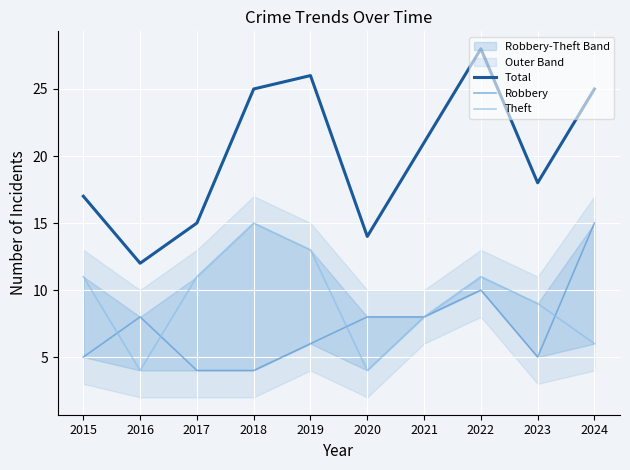

What value does the Theft series have at 2017?

11